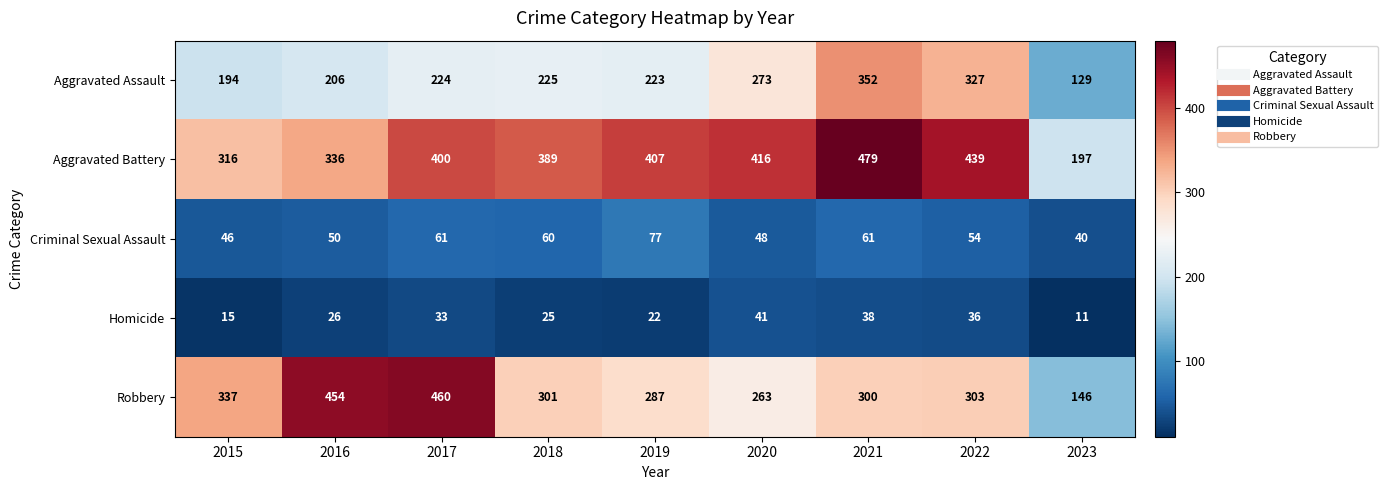

The Robbery series shows 287 at 2019. True or false?

True